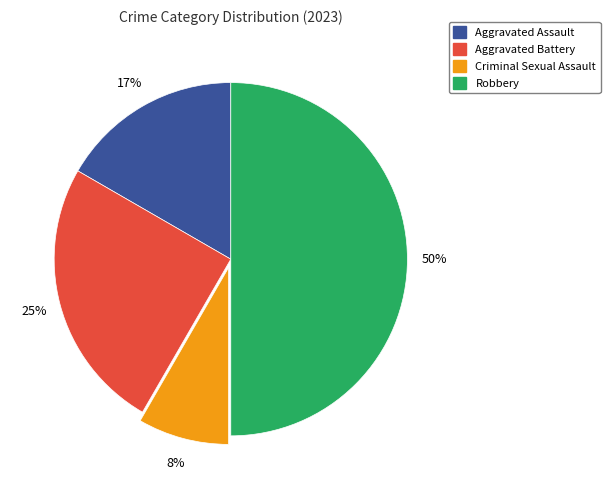

Which category has the smallest portion of the pie?

Criminal Sexual Assault